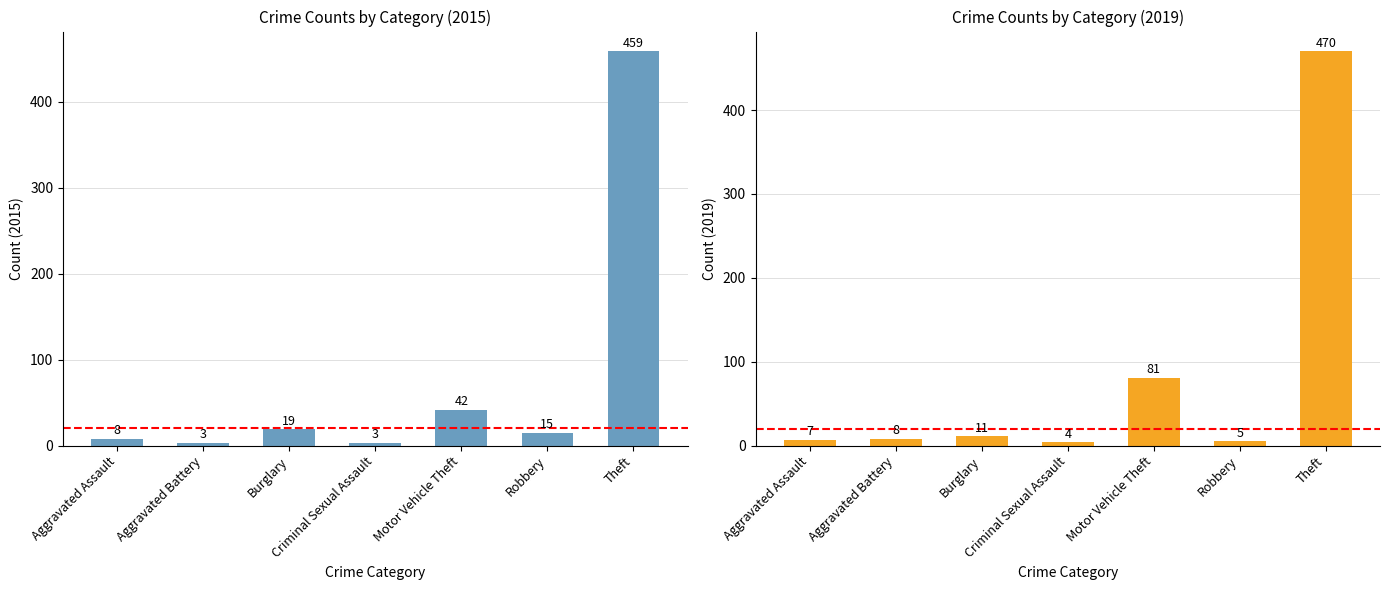

Is it true that 2015 equals 27 at Burglary?

False